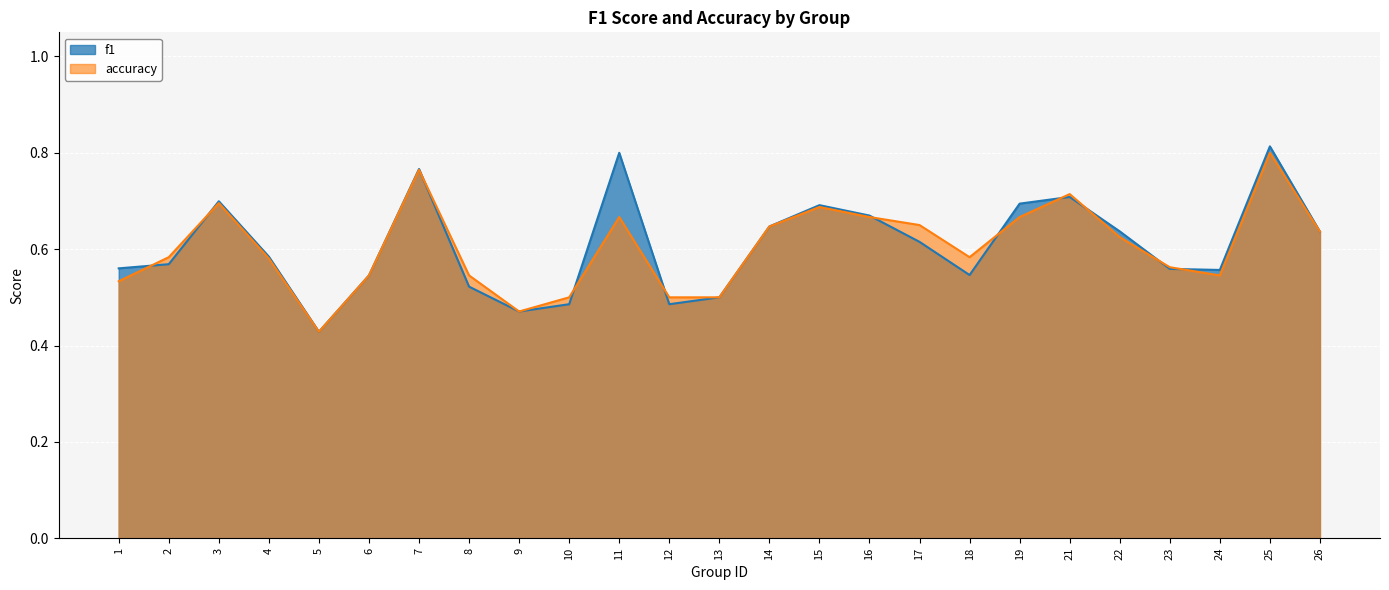

In f1, how many points are lower than both neighbors (excluding endpoints)?

5